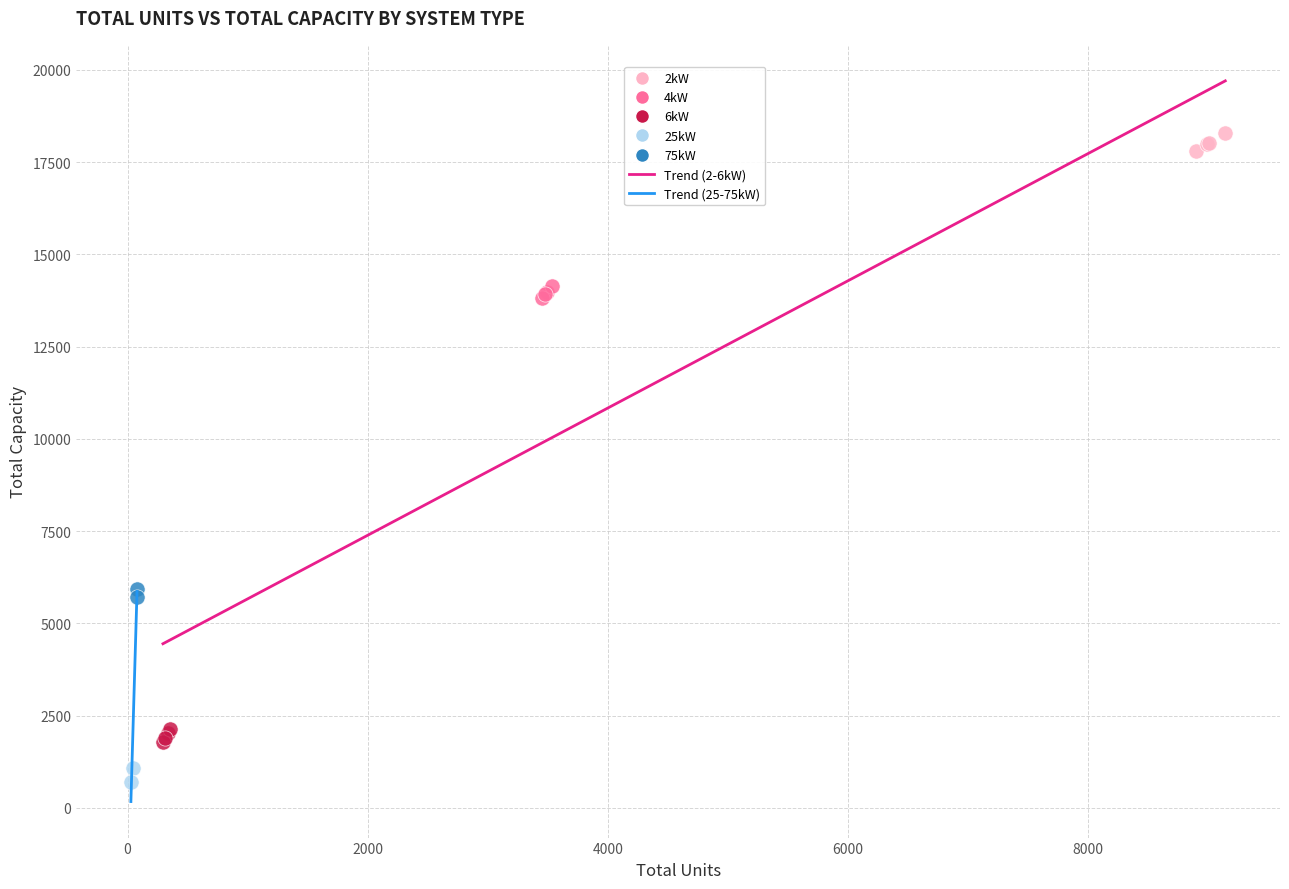

Which series reaches the maximum Y coordinate?

2kW